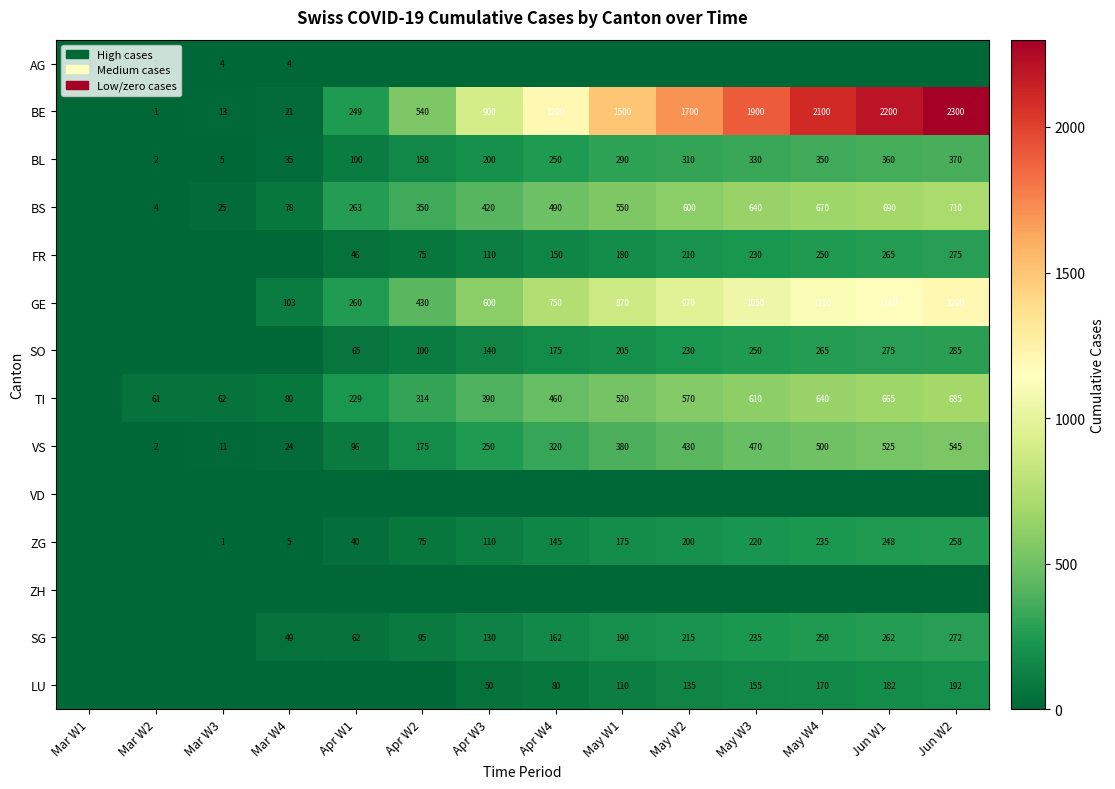

What is the total value across all series at May W2?

5570